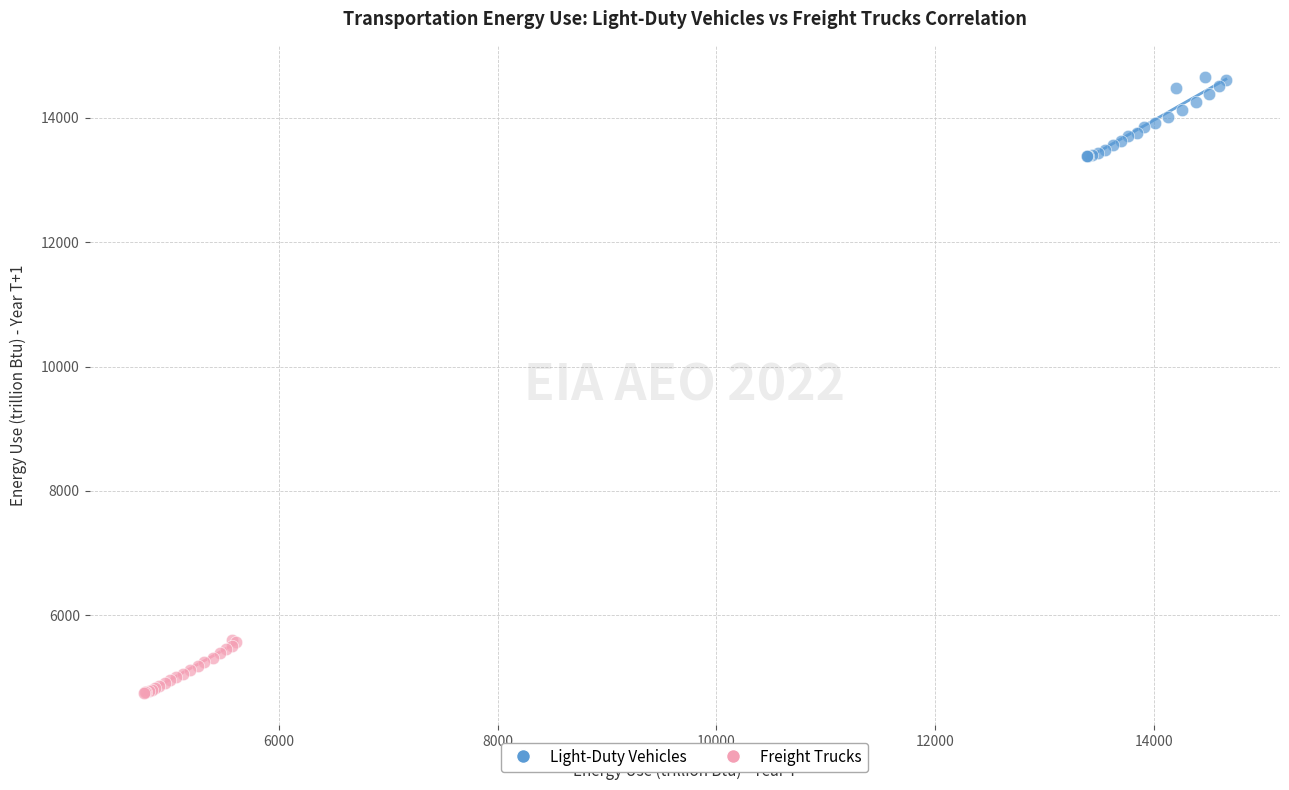

Which series reaches the minimum Y coordinate?

Freight Trucks